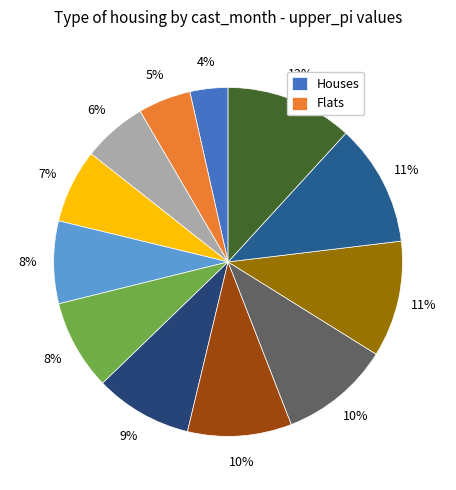

How many slices are in this pie chart?

12